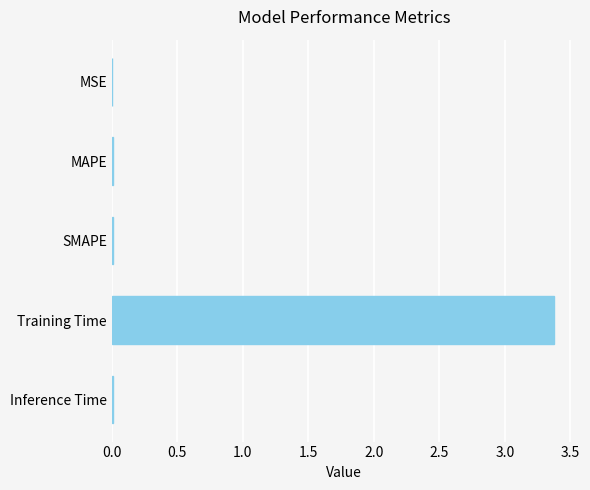

Between Training Time and MAPE, which is larger?

Training Time